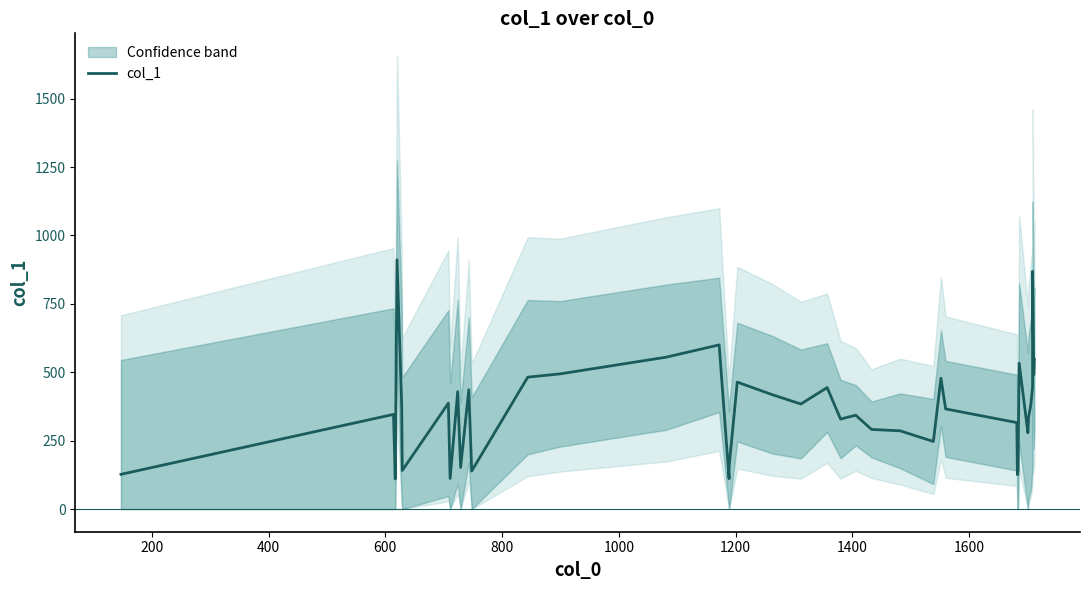

What is the difference between the second highest and second lowest values?

758